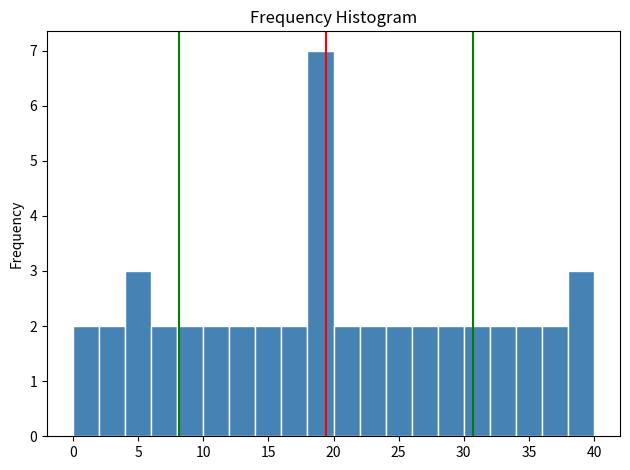

Over which range of the x-axis is the bar tallest?

18 to 20